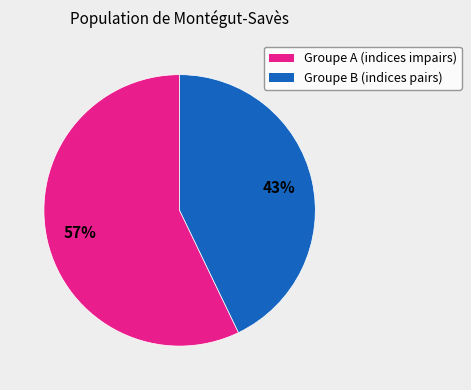

To the nearest percent, what is the average slice percentage?

50%